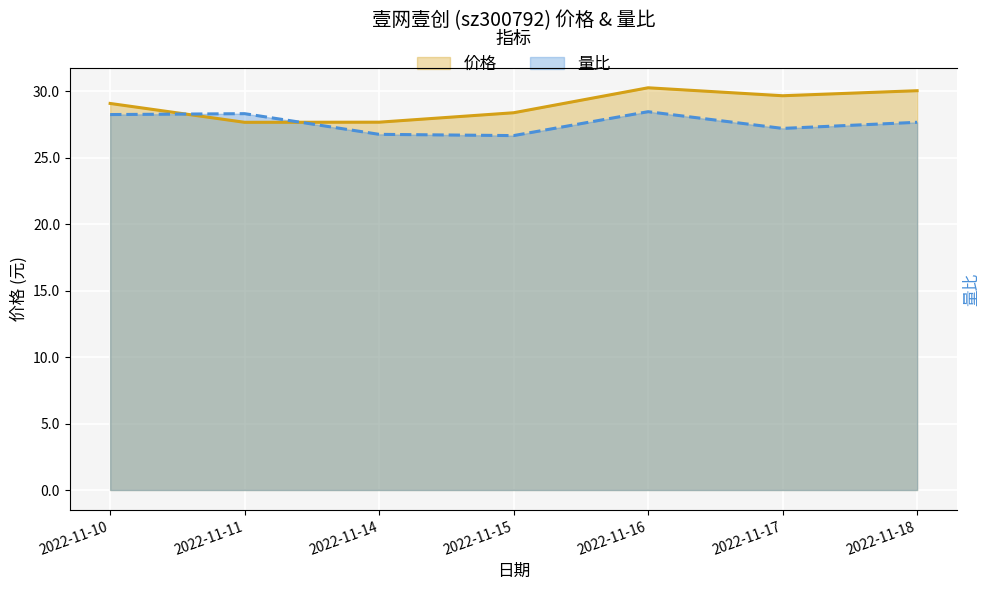

True or false: 价格 has more than 1 points higher than both neighbors.

False